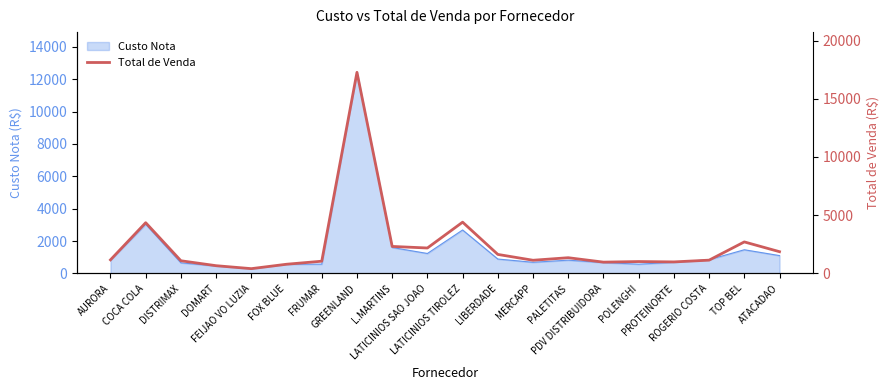

What is the minimum value shown in the chart?

408.3